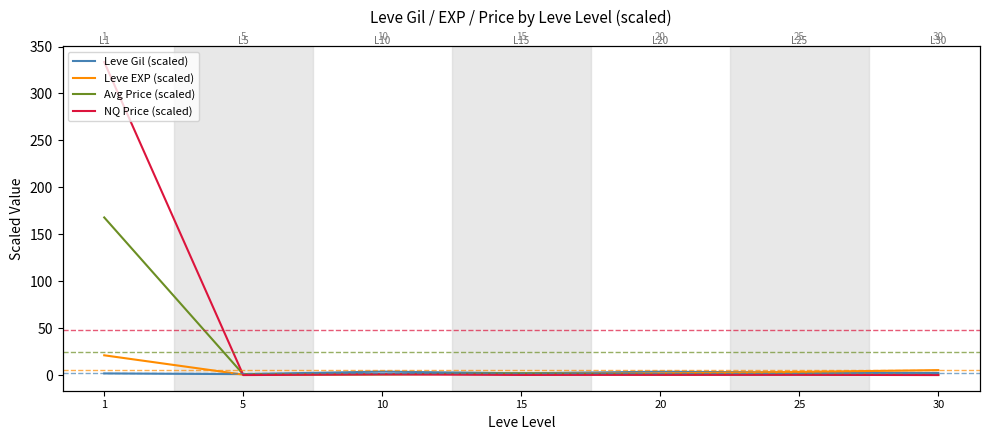

At which label is Avg Price (scaled) closest to 84?

15